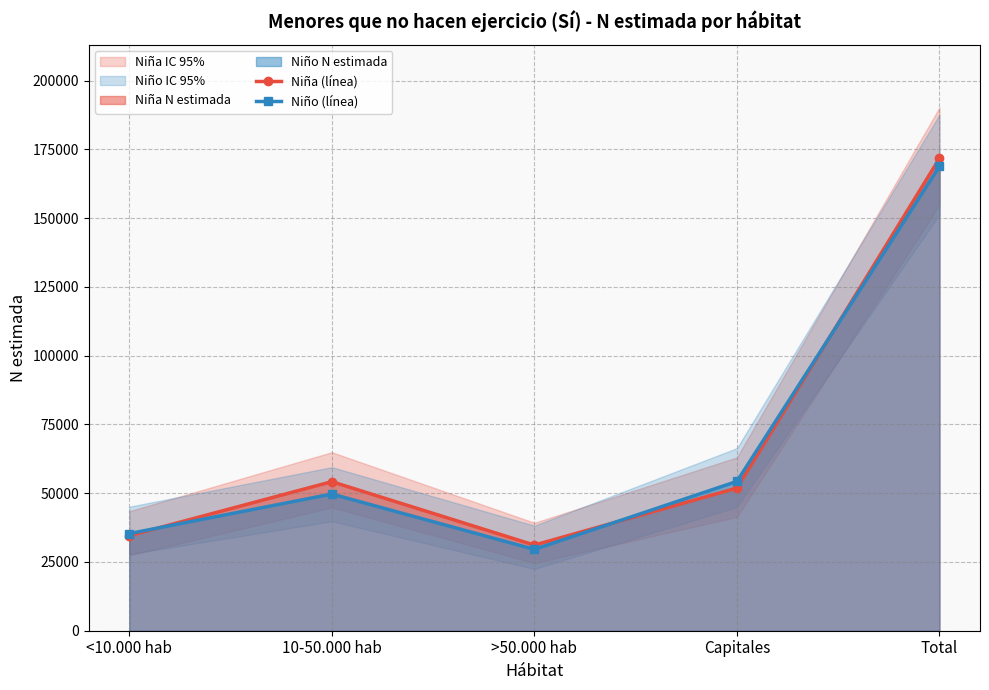

At which label is Niño (línea) closest to 99225?

Capitales